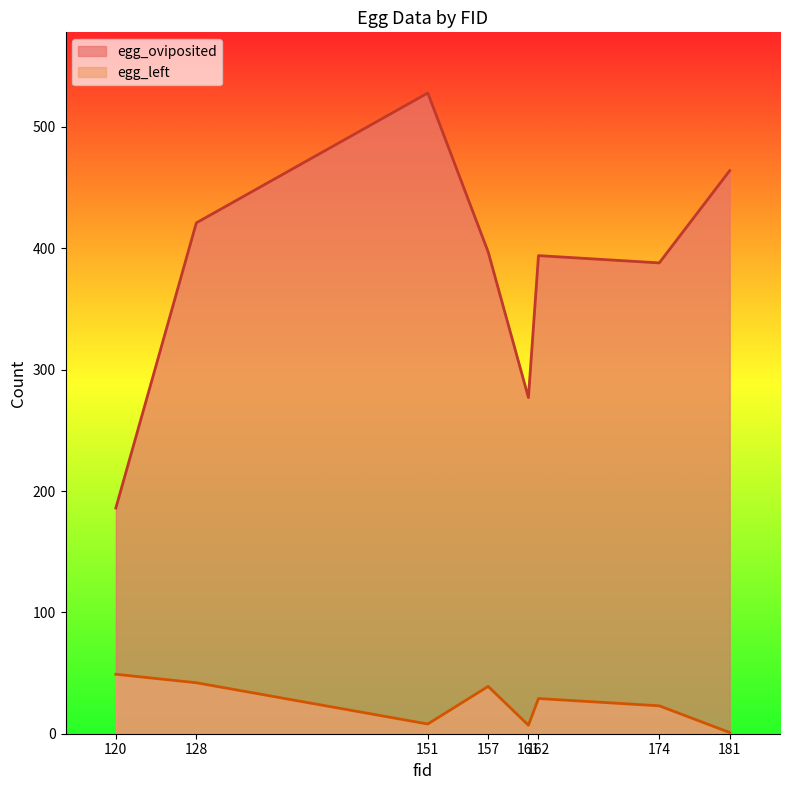

What is the sum of the egg_left values at 128 and 174?

65